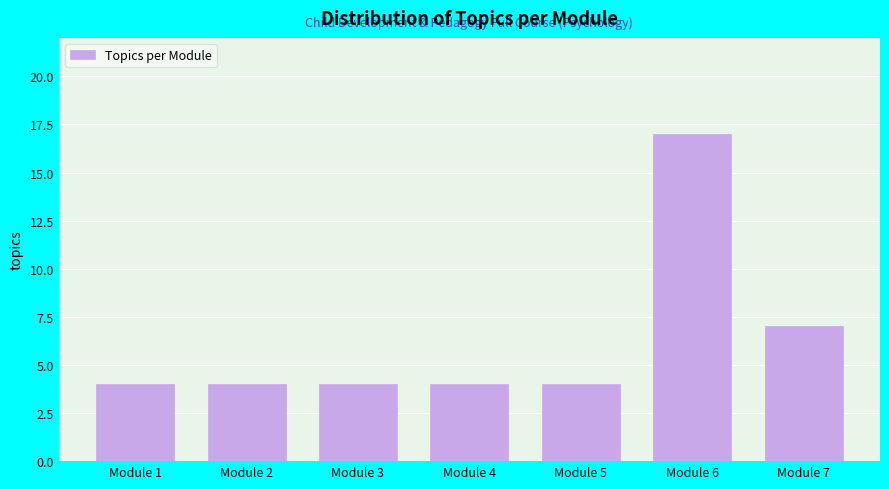

Reading left to right, transcribe all the data shown in this chart.

Module 1=4	Module 2=4	Module 3=4	Module 4=4	Module 5=4	Module 6=17	Module 7=7